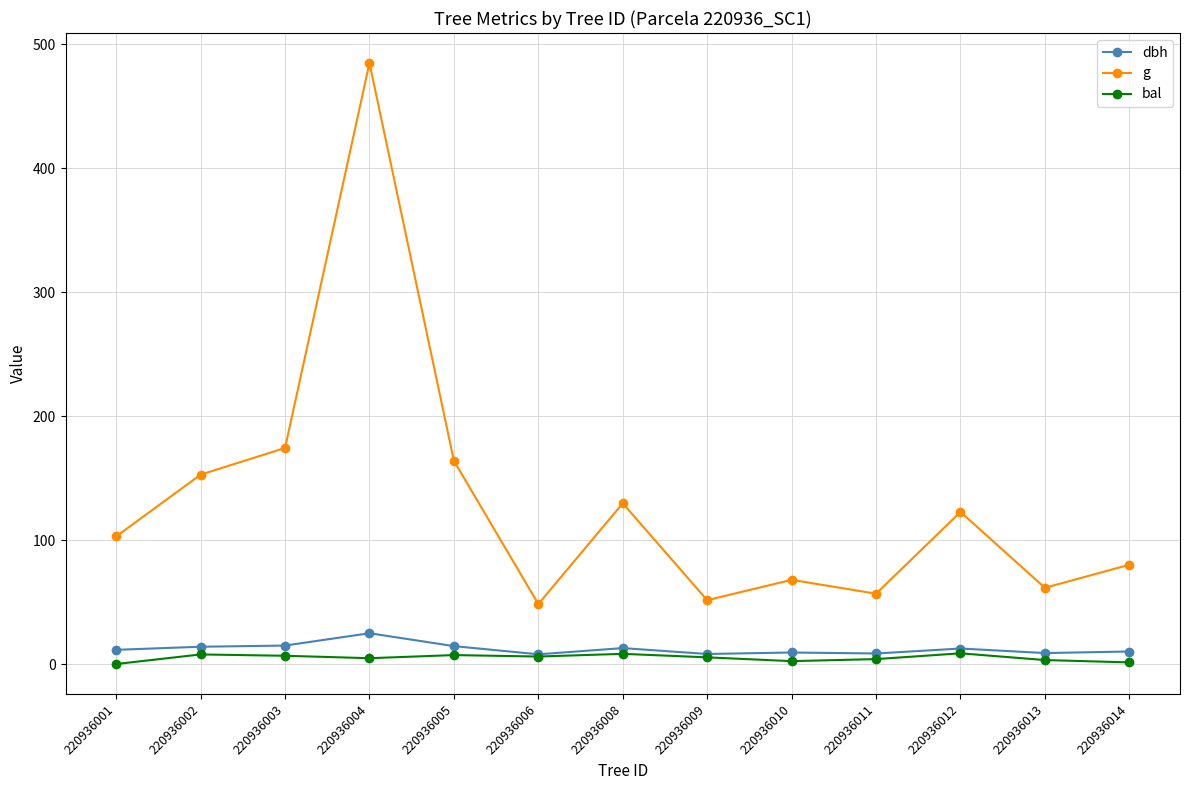

What is the sum of the dbh values at 220936005 and 220936013?

23.3